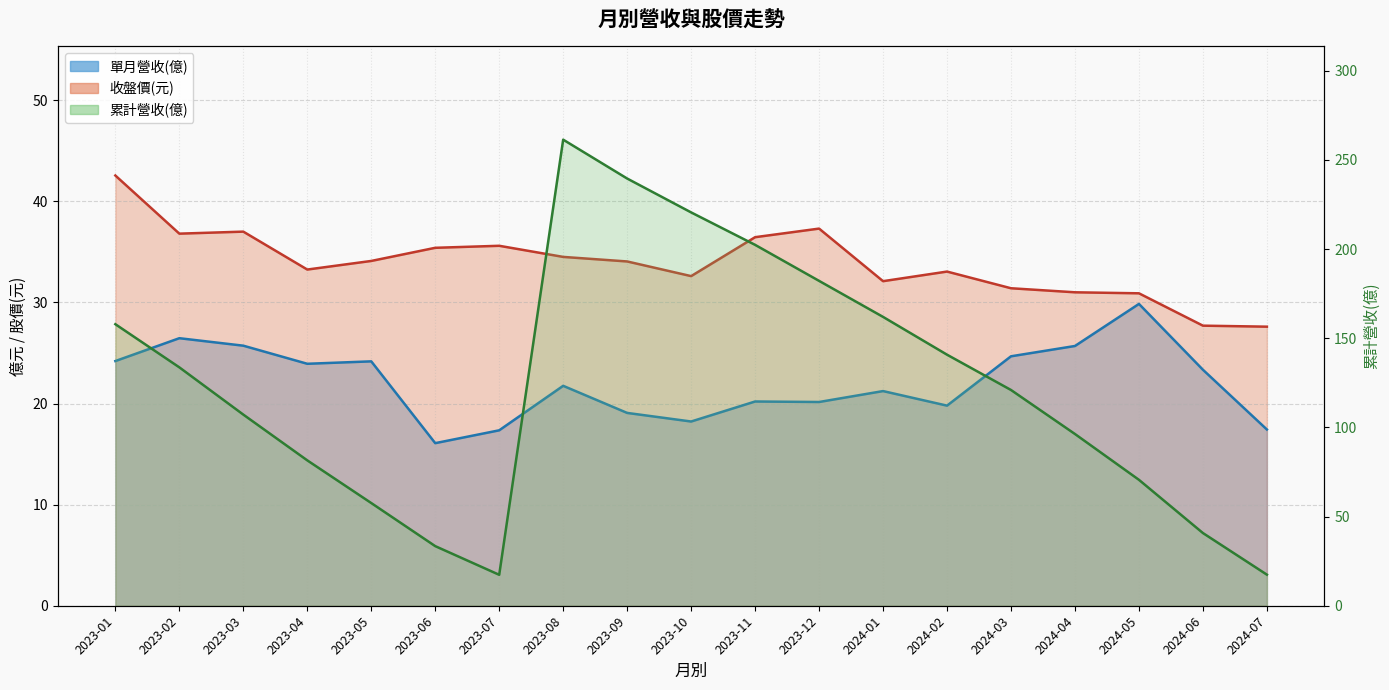

What is the sum of the 單月營收(億) values at 2023-01 and 2023-11?

44.4